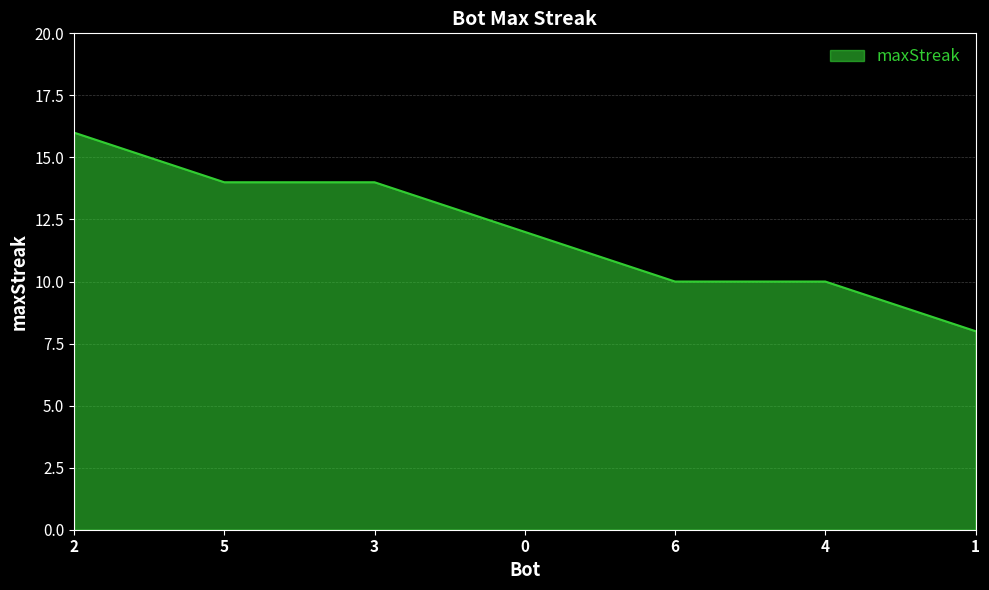

True or false: the data has more than 2 interior local peaks.

False